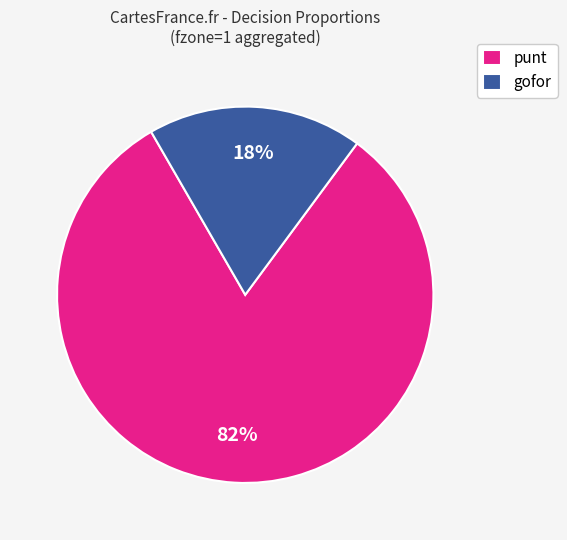

How many slices are in this pie chart?

2